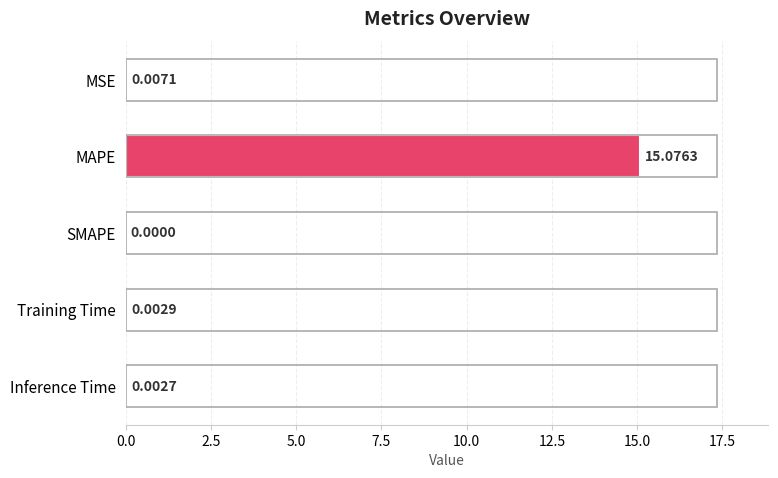

Where is the data nearest to the value 7?

MSE